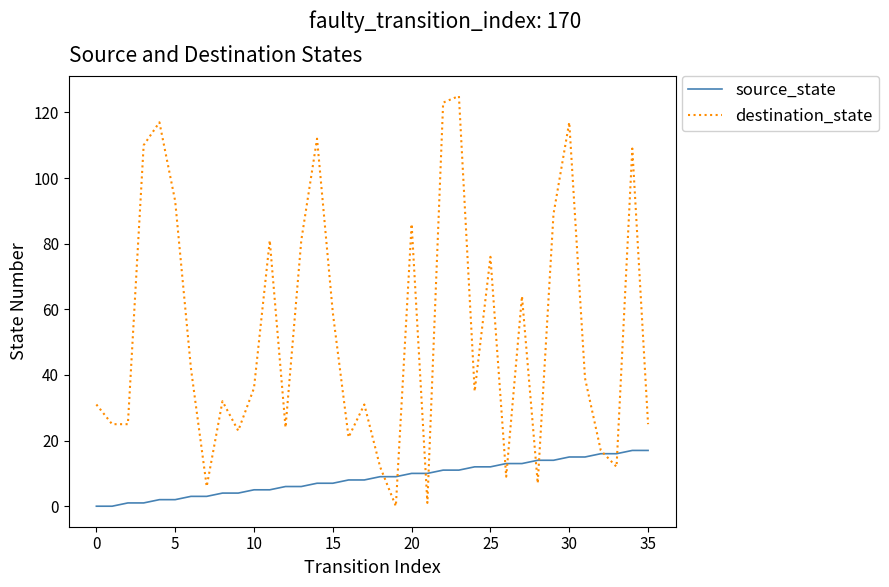

What is the maximum value for source_state?

17